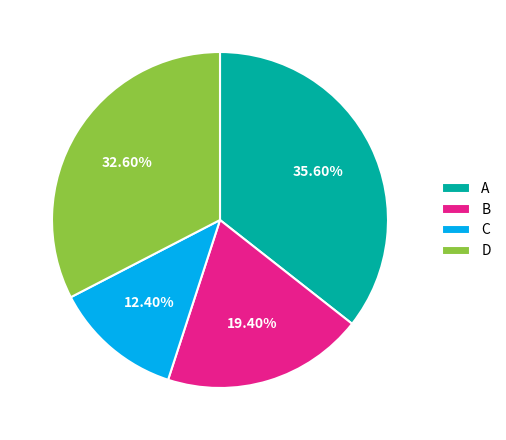

To the nearest percent, what is the average slice percentage?

25%